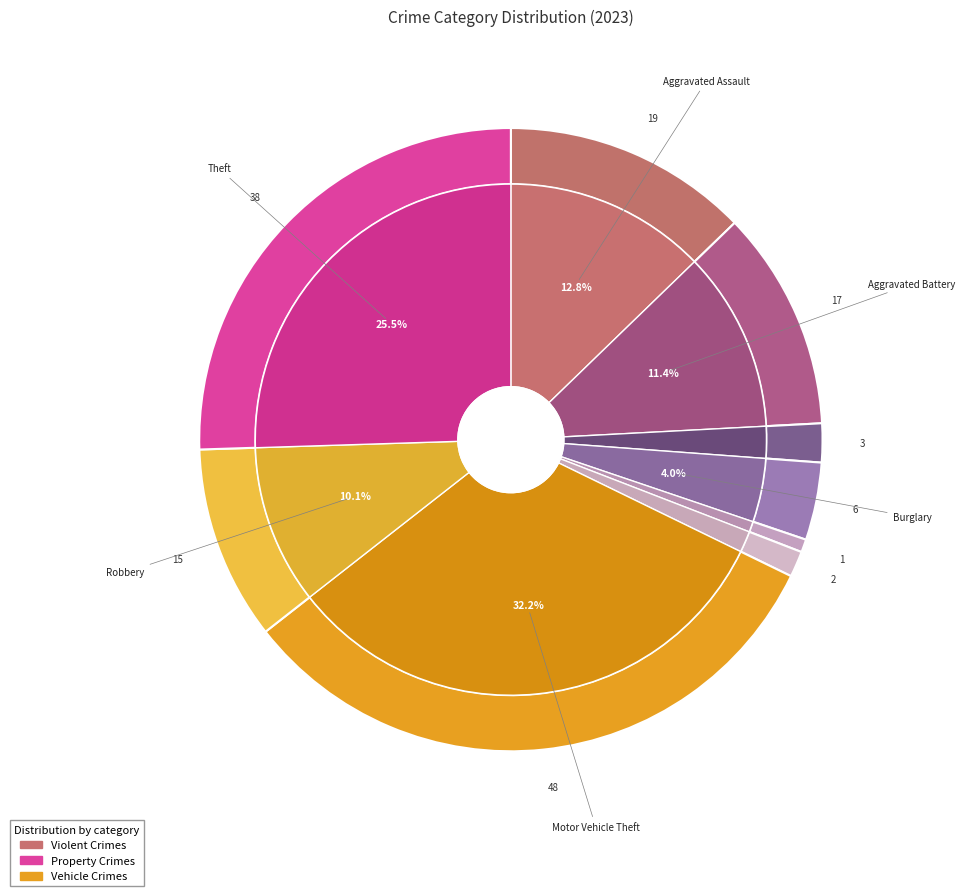

The Theft slice represents 26% of the pie. True or false?

True